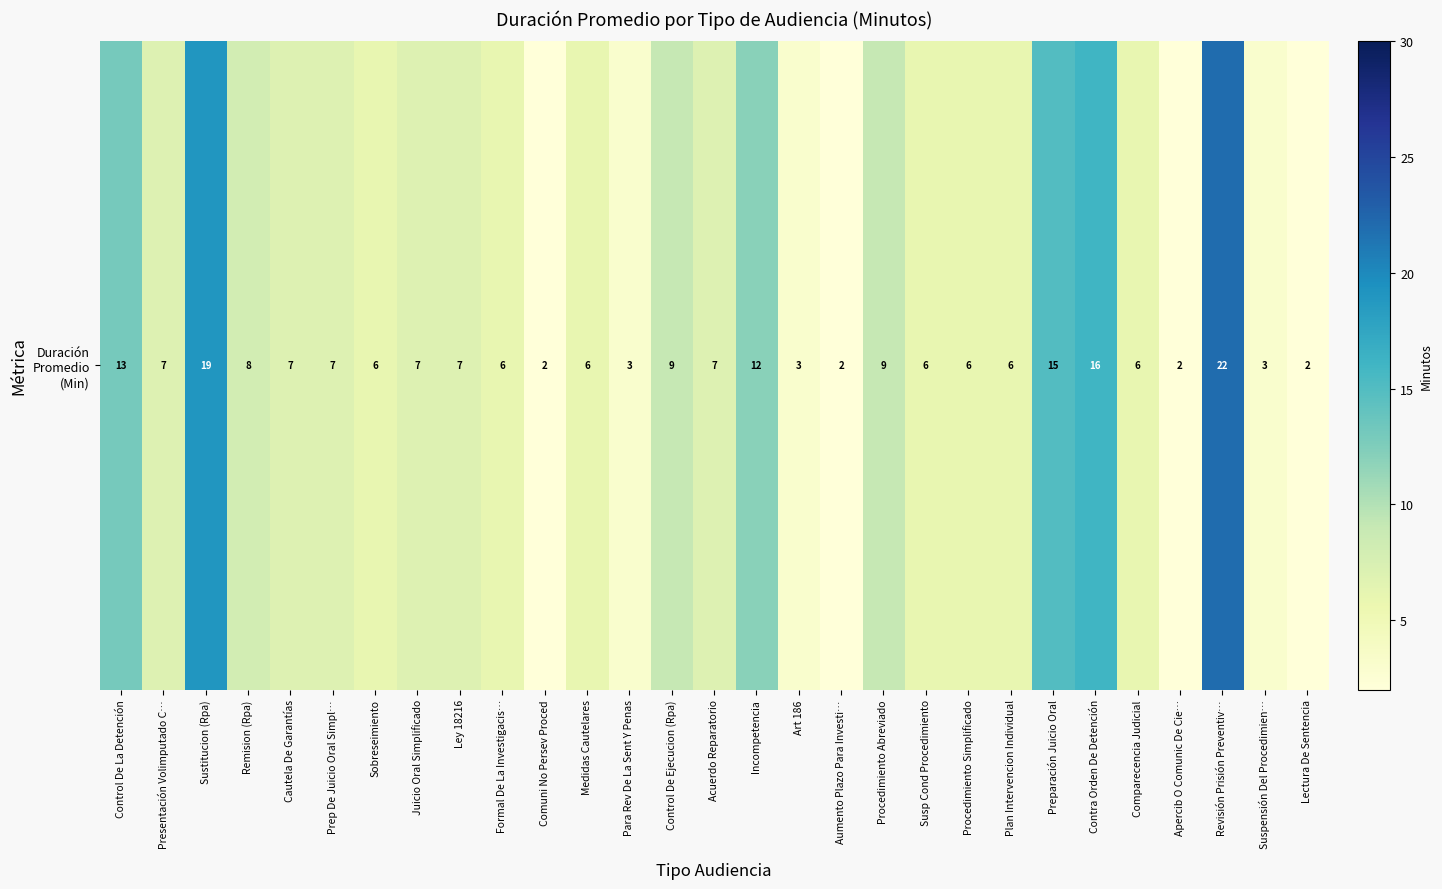

Rank the categories by value from highest to lowest.

Revisión Prisión Preventiv…, Sustitucion (Rpa), Contra Orden De Detención, Preparación Juicio Oral, Control De La Detención, Incompetencia, Control De Ejecucion (Rpa), Procedimiento Abreviado, Remision (Rpa), Presentación Volimputado C…, Cautela De Garantías, Prep De Juicio Oral Simpl…, Juicio Oral Simplificado, Ley 18216, Acuerdo Reparatorio, Sobreseimiento, Formal De La Investigacis…, Medidas Cautelares, Susp Cond Procedimiento, Procedimiento Simplificado, Plan Intervencion Individual, Comparecencia Judicial, Para Rev De La Sent Y Penas, Art 186, Suspensión Del Procedimien…, Comuni No Persev Proced, Aumento Plazo Para Investi…, Apercib O Comunic De Cie…, Lectura De Sentencia